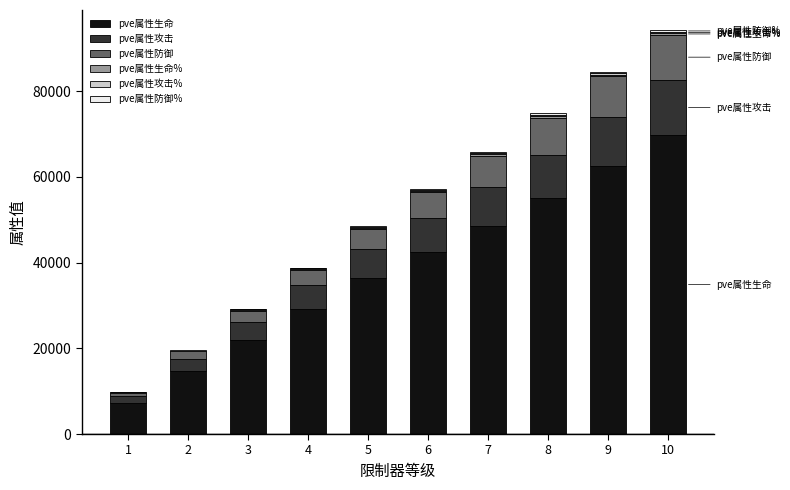

What is the maximum value for pve属性生命?

69775